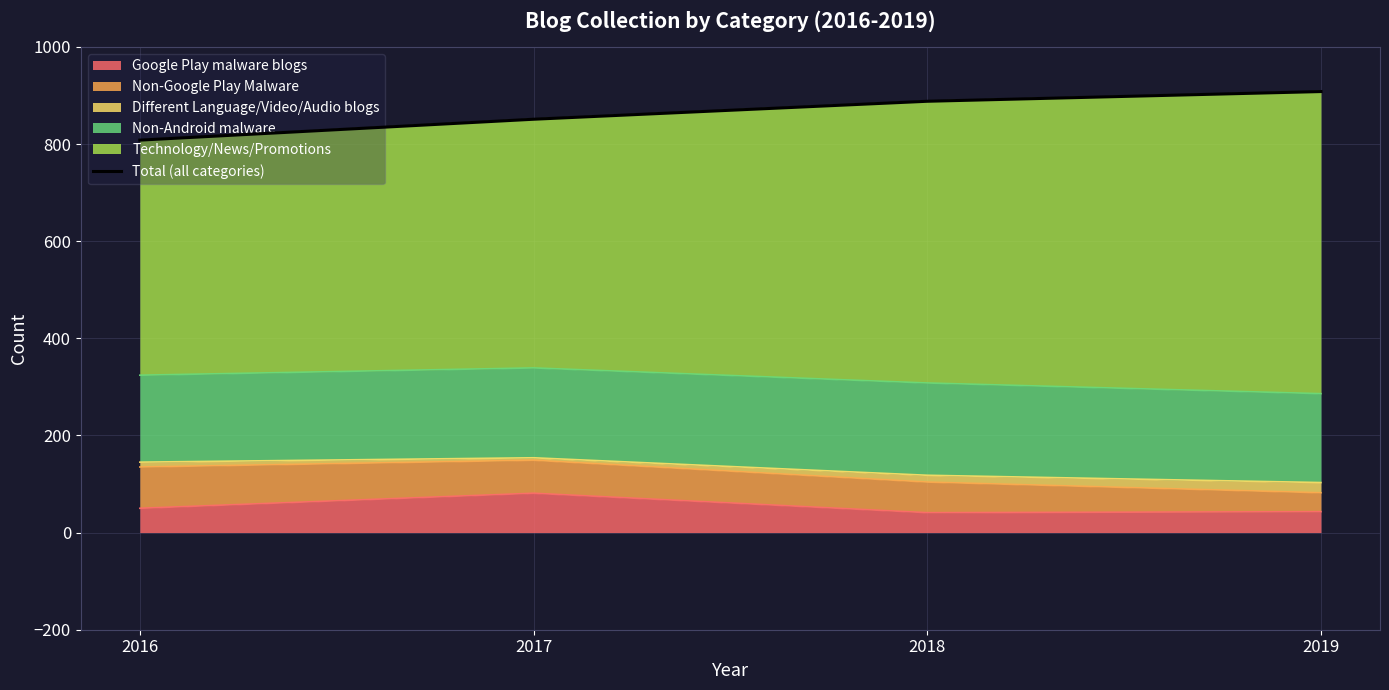

Is it true that the value at 2018 is 888?

True